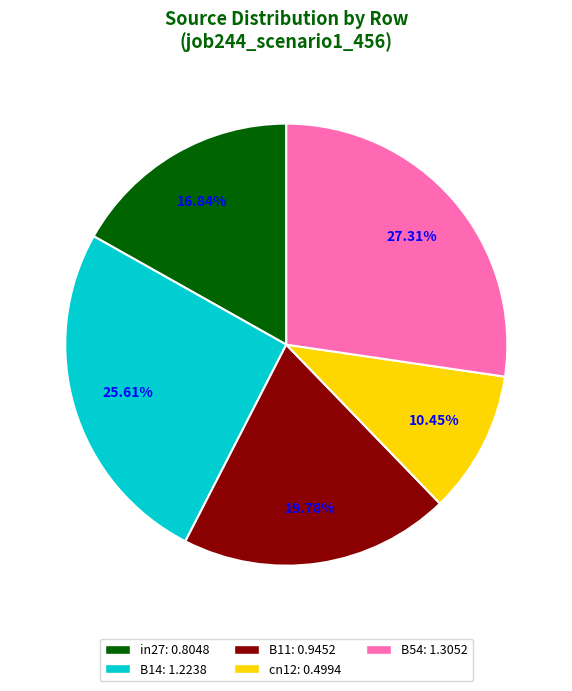

The B54 slice represents 27% of the pie. True or false?

True